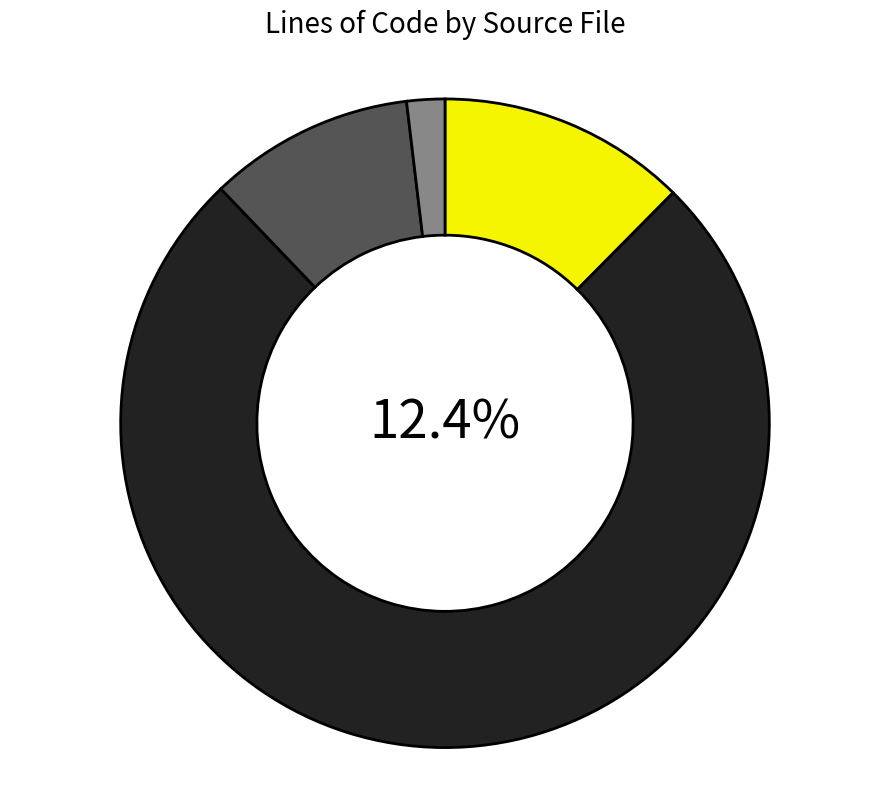

To the nearest percent, what is the difference between the largest and smallest slice percentages?

74%